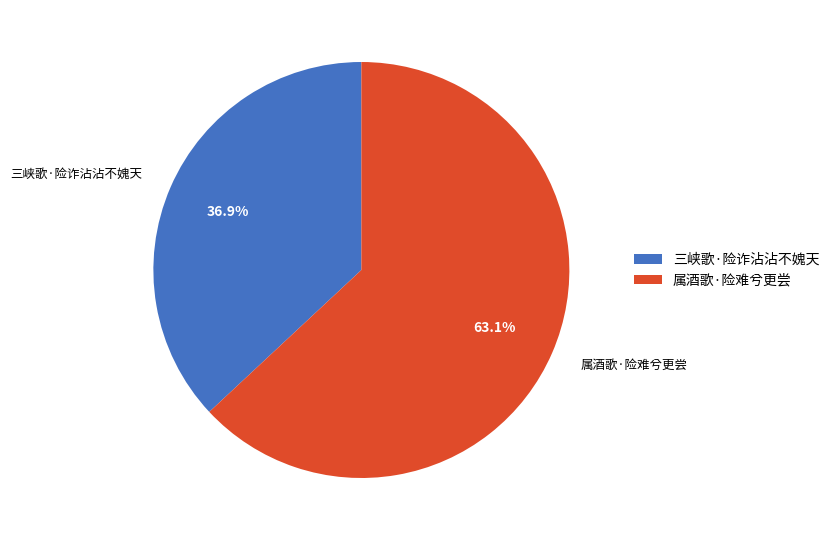

The 三峡歌·险诈沾沾不媿天 slice represents 32% of the pie. True or false?

False